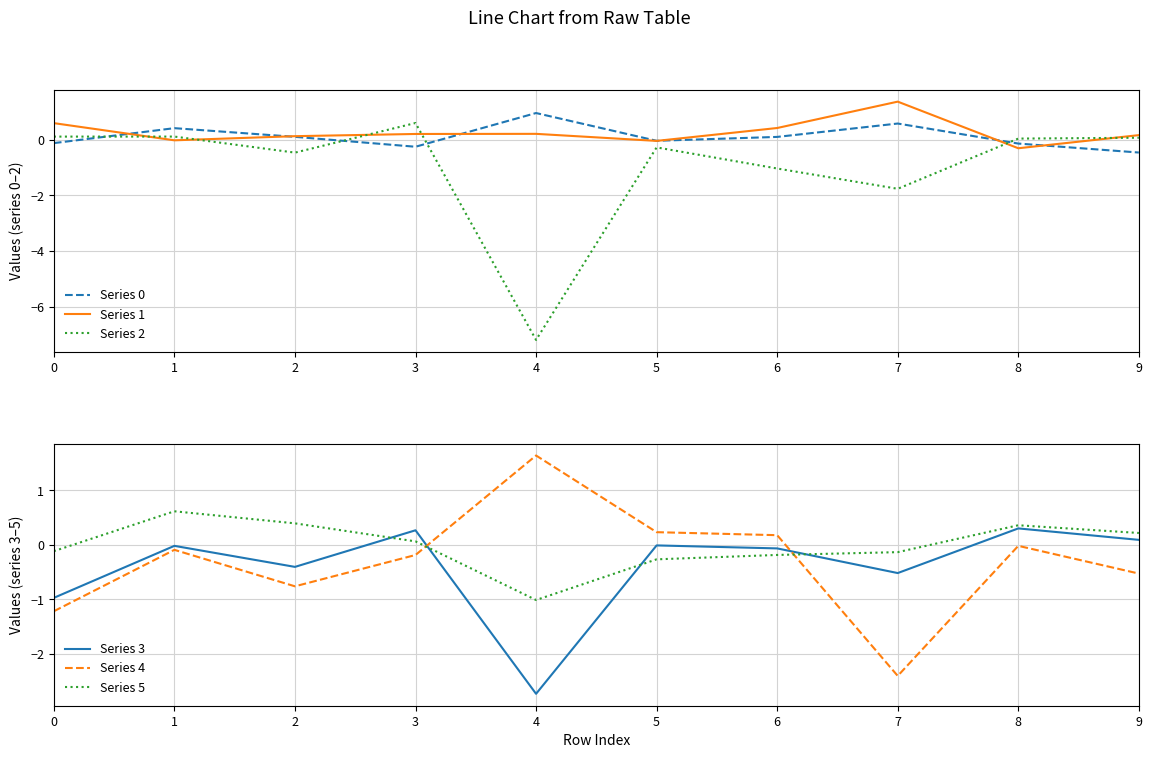

Is this an area chart (filled region under the line)?

No